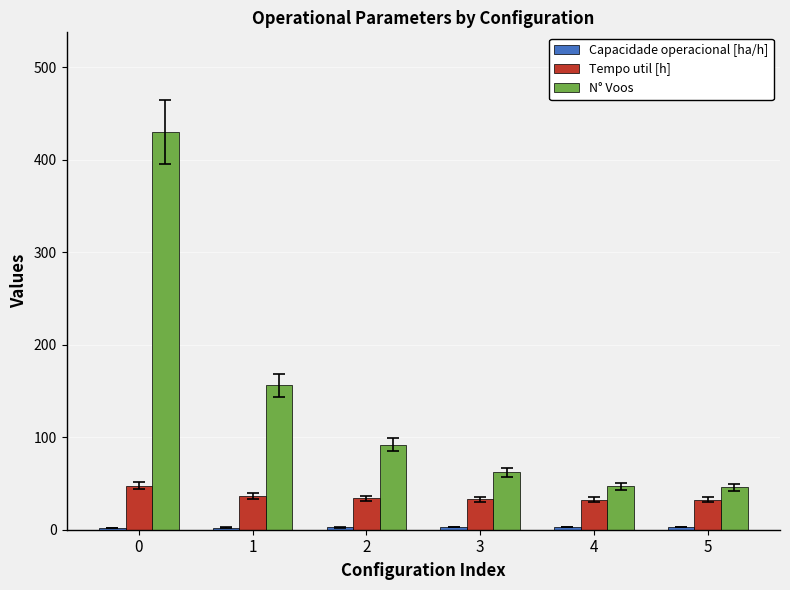

The value of N° Voos at 5 is 15.9. True or false?

False